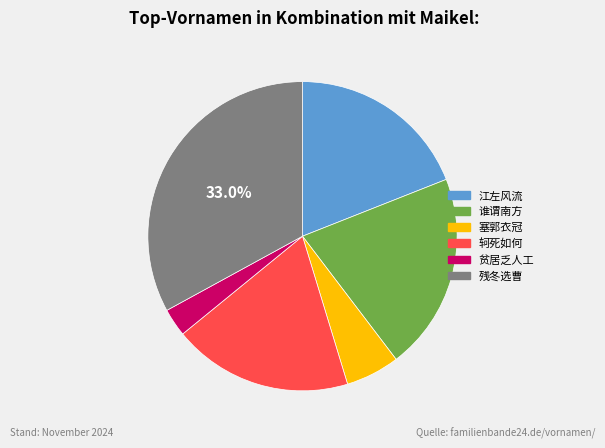

Is there any slice that represents more than half of the pie?

No